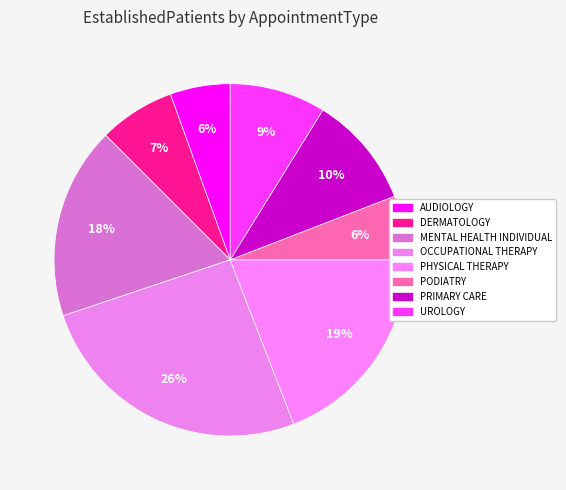

How many slices are in this pie chart?

8